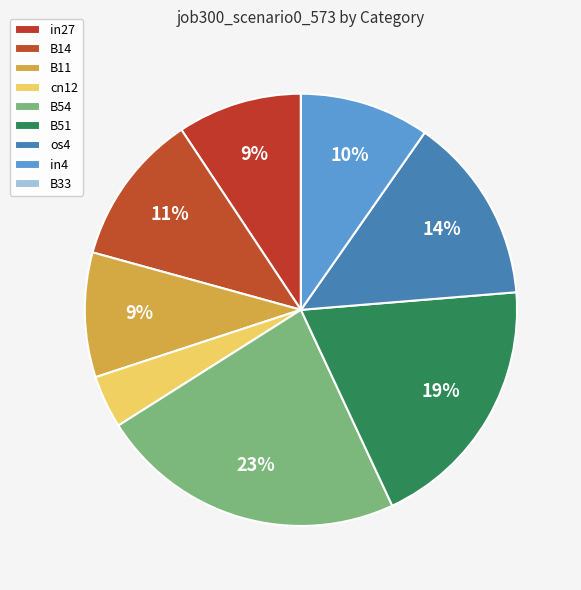

To the nearest percent, what is the average slice percentage?

11%